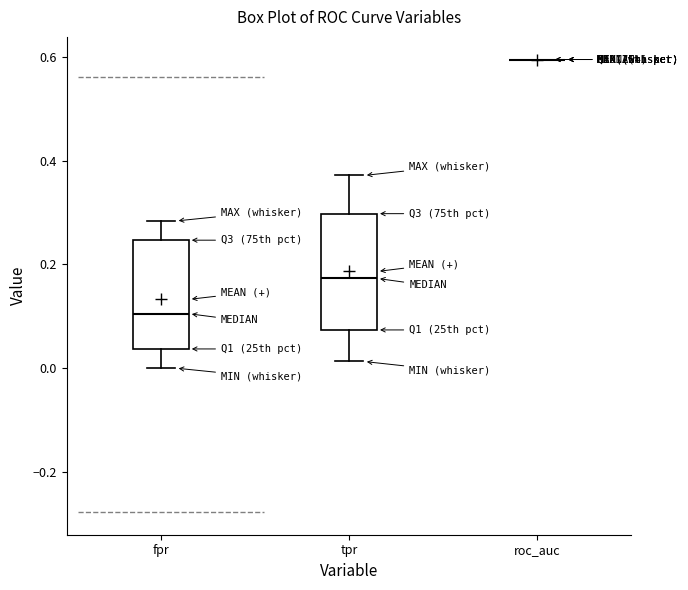

Reading left to right, transcribe this box plot: for each box, give where its median line is, the range the box spans, and where its two whiskers end, as read against the y-axis. The values are not printed on the chart, so give them approximately, as read against the axis.

fpr: median 0.10, box 0.04 to 0.24, whiskers 0.00 to 0.28
tpr: median 0.18, box 0.08 to 0.30, whiskers 0.02 to 0.38
roc_auc: box collapsed to a line at 0.60, whiskers 0.60 to 0.60